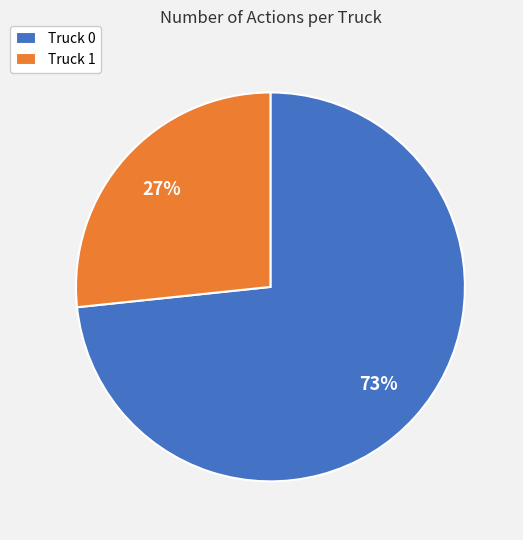

What is the majority slice?

Truck 0